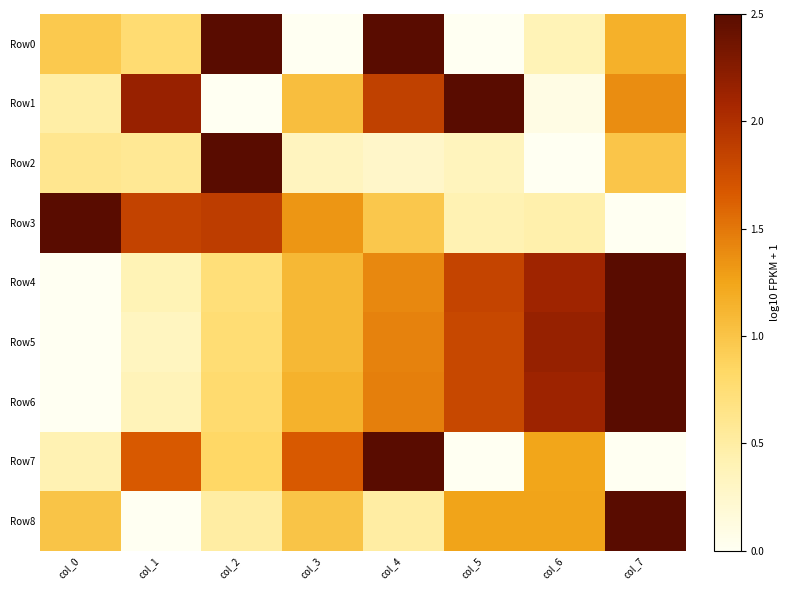

Rank the series by their maximum value, from lowest to highest.

Row0, Row1, Row2, Row3, Row4, Row5, Row6, Row7, Row8